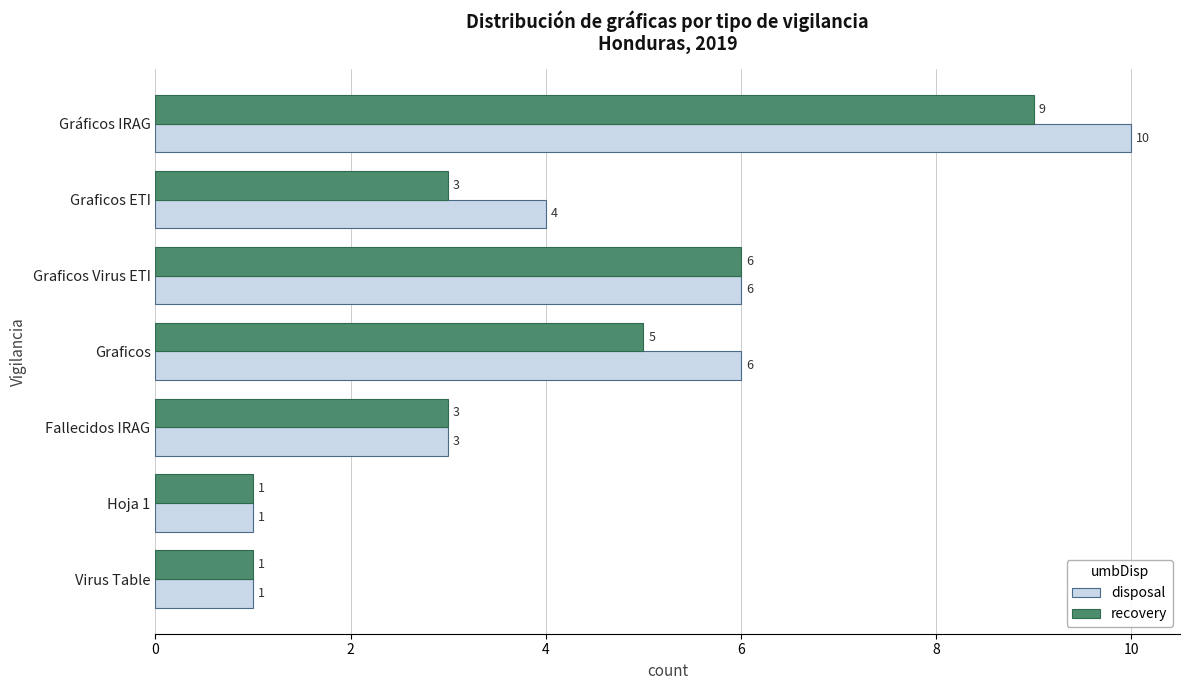

True or false: disposal has a value of 4 at Fallecidos IRAG.

False